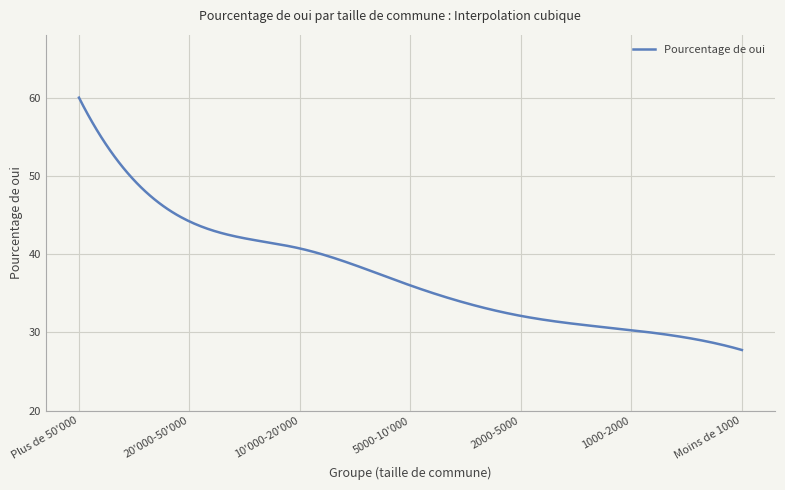

What is the difference between the maximum and minimum values?

32.2